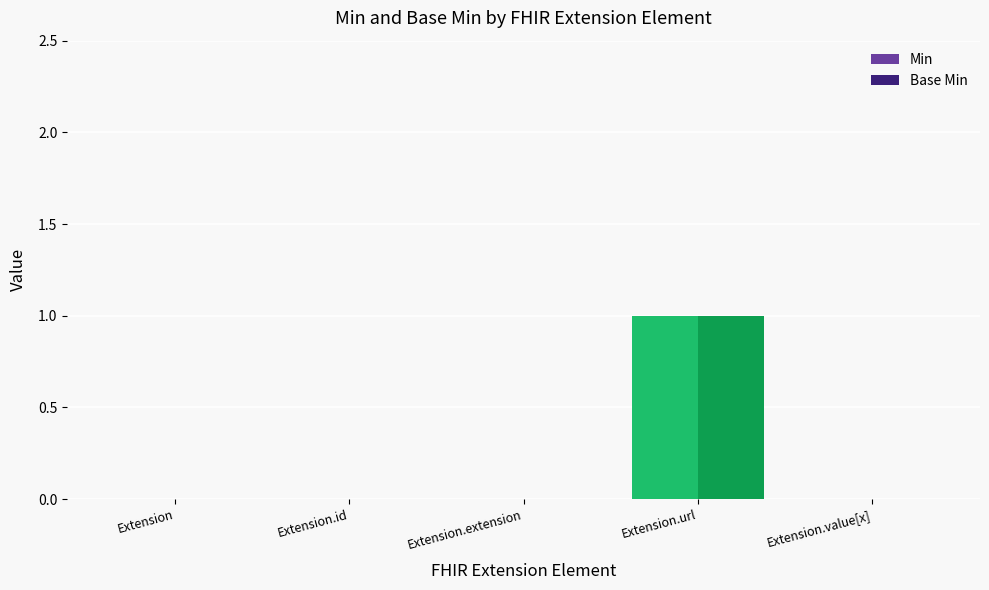

Are the bars grouped side by side (vs. stacked)?

Yes